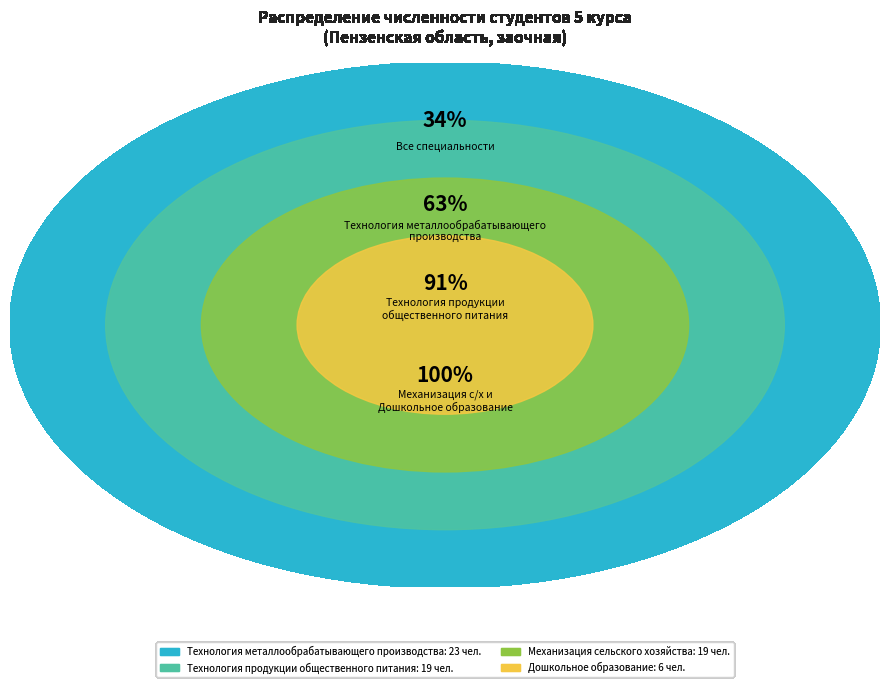

How many segments does this pie chart have?

4